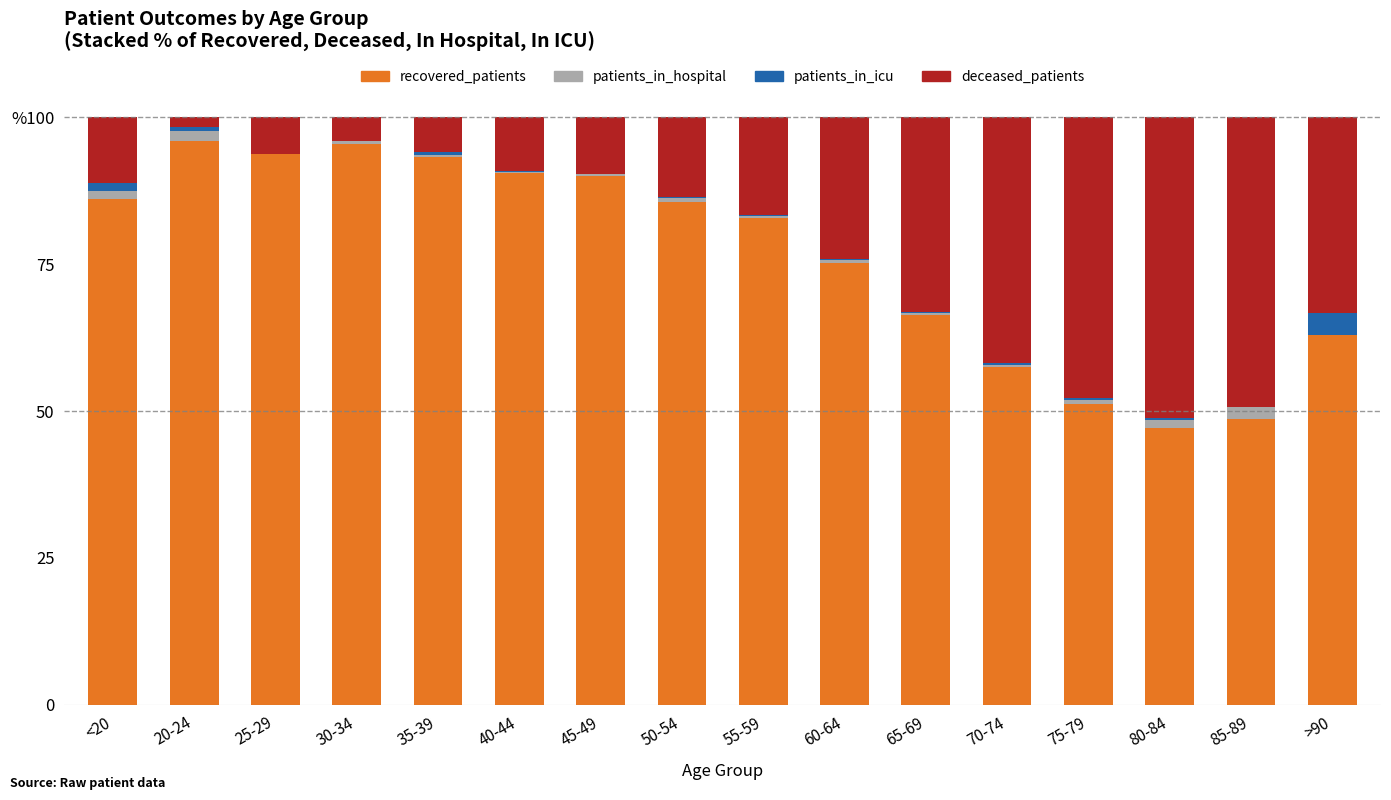

What is the label of the 11th bar from the left?

65-69